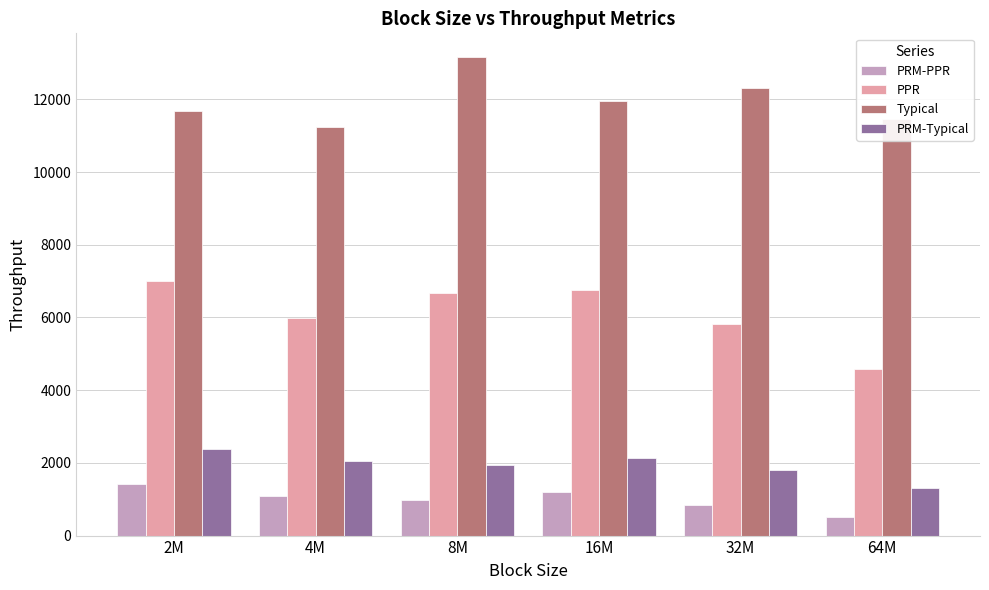

How many data points in PPR are above 6679?

3